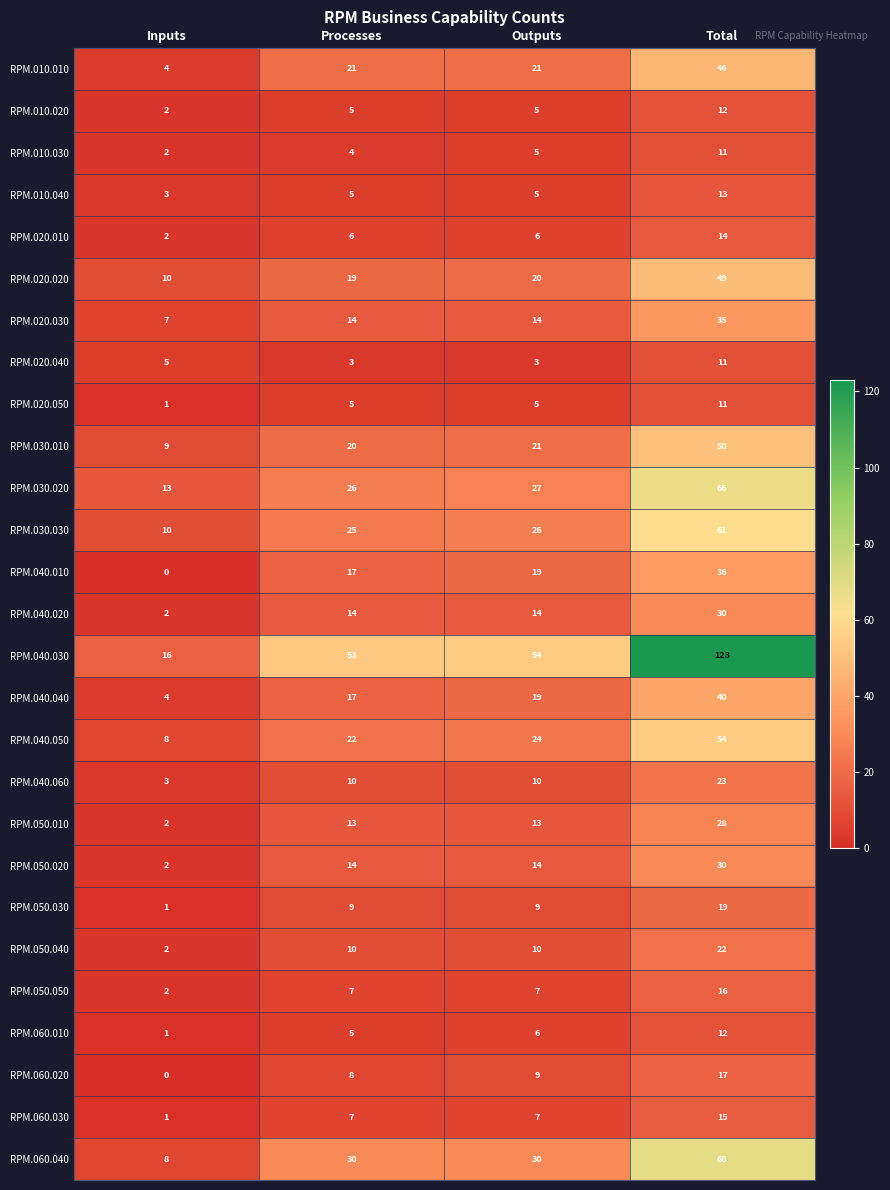

Which series has the largest range (max minus min)?

RPM.040.030